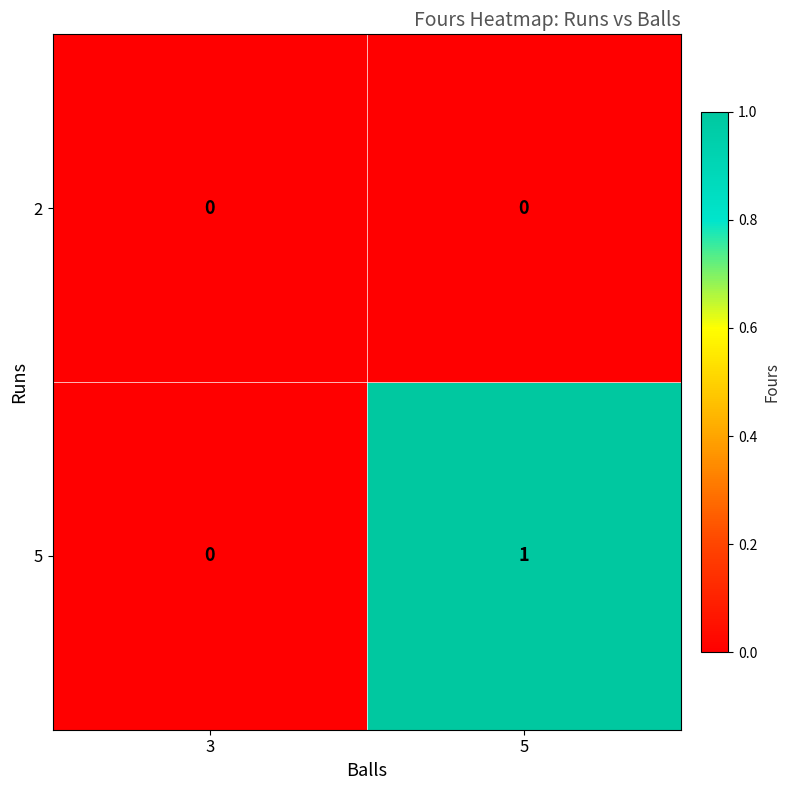

Reading right to left, extract all data points from this chart.

2: 5=0	3=0
5: 5=1	3=0